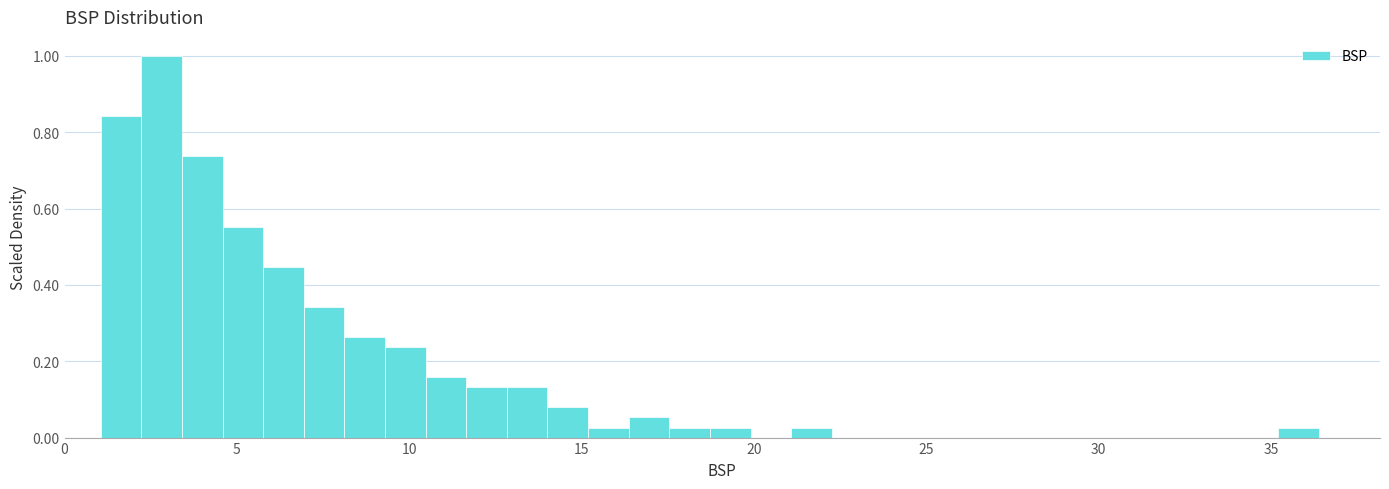

Around what value on the x-axis is the tallest bar? Give the approximate position of its centre, as read against the axis.

3.0